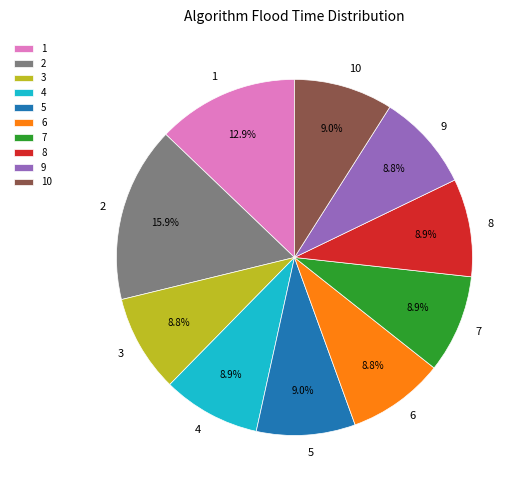

Which category has the biggest portion of the pie?

2